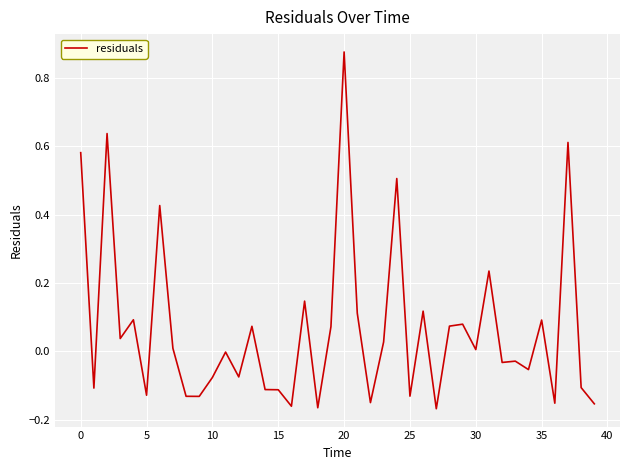

What is the difference between the maximum and minimum values?

1.0